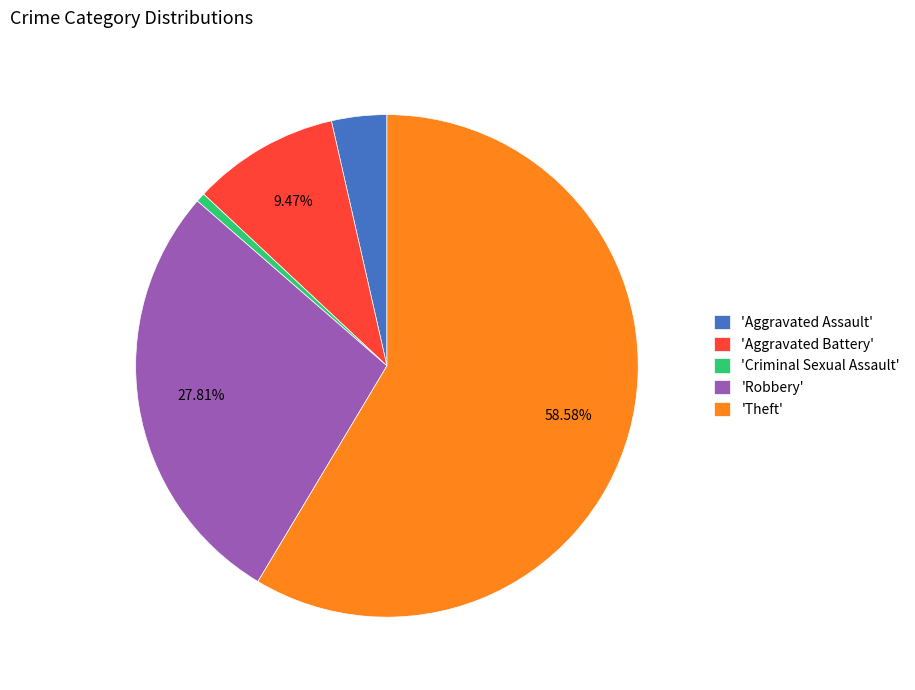

Count the number of slices in the pie.

5